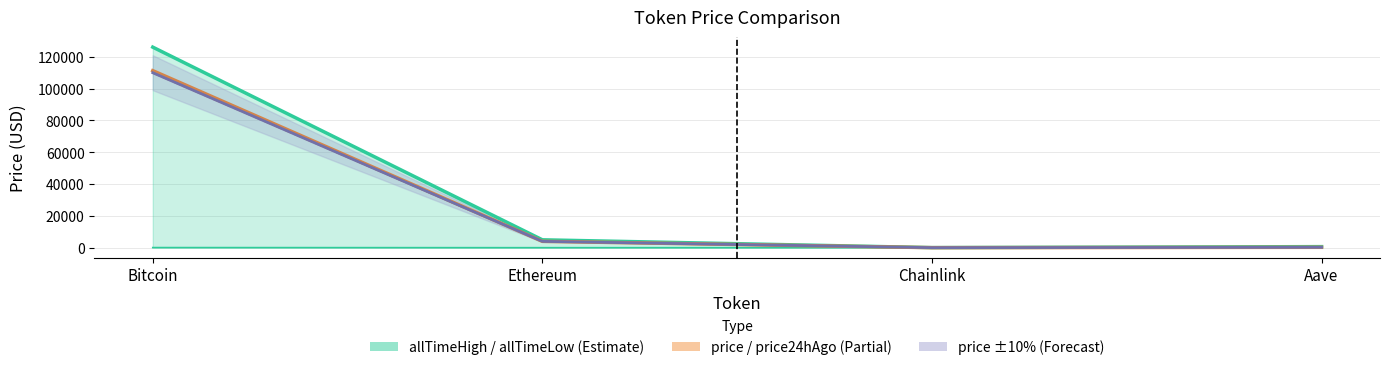

Is it true that price24hAgo equals 398.4 at Aave?

False